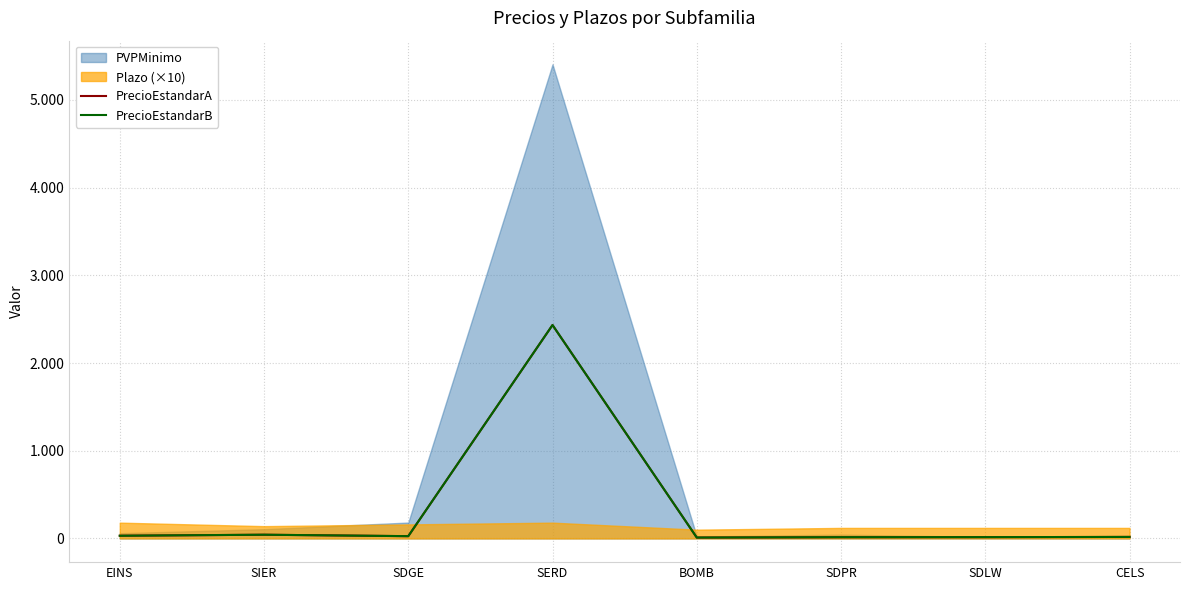

Between BOMB and SDLW, which series saw the biggest shift?

PrecioEstandarA